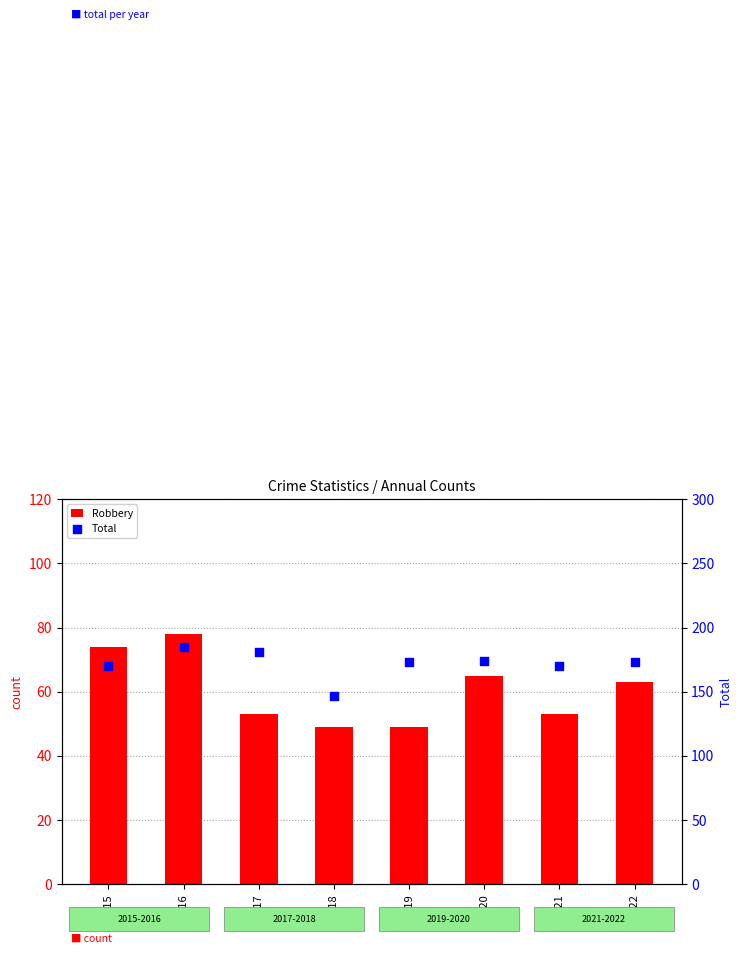

What are all the series names shown in the legend?

Robbery, Total